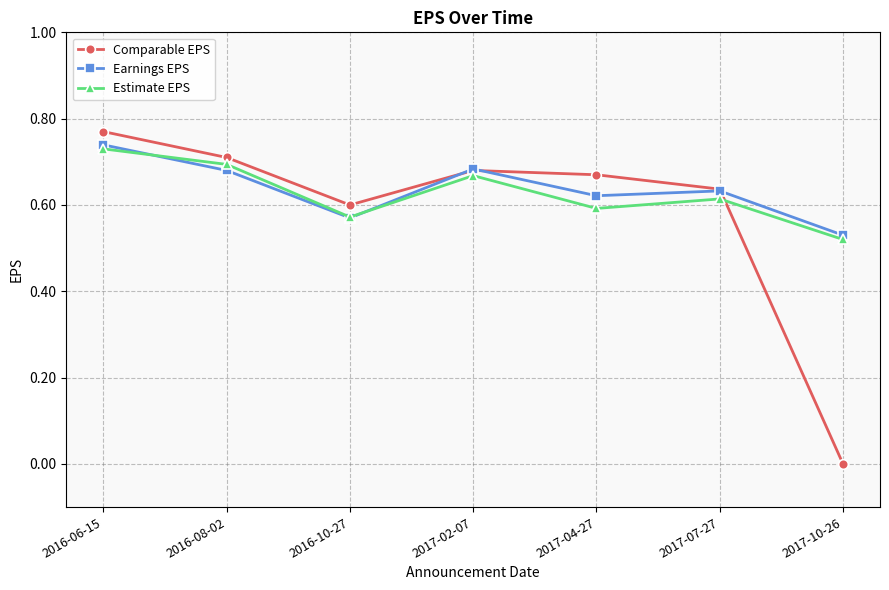

What position from the left is 2016-08-02?

2